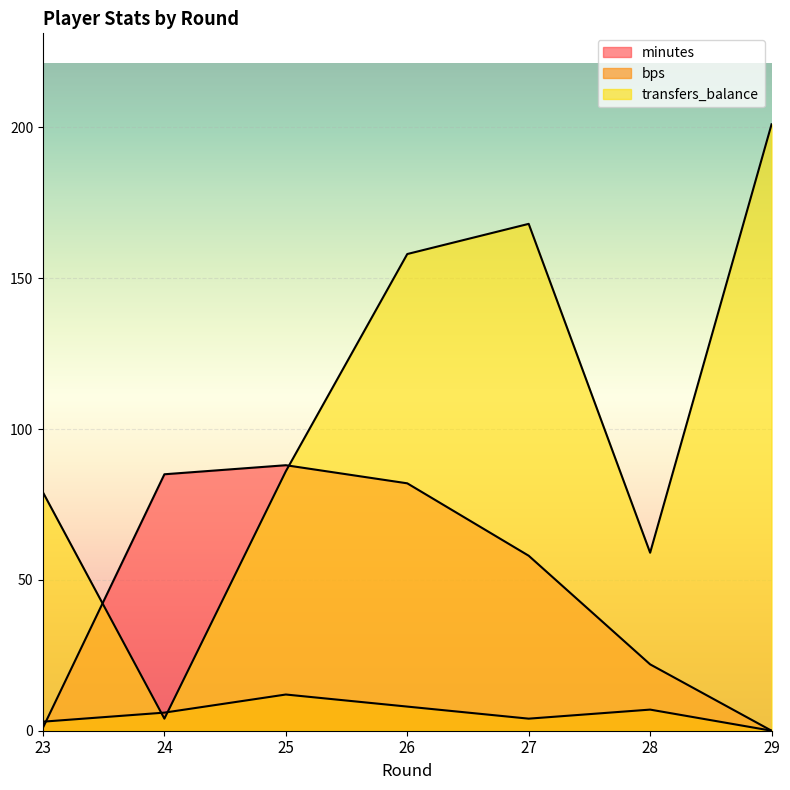

Which series changed the most between 27 and 28?

transfers_balance